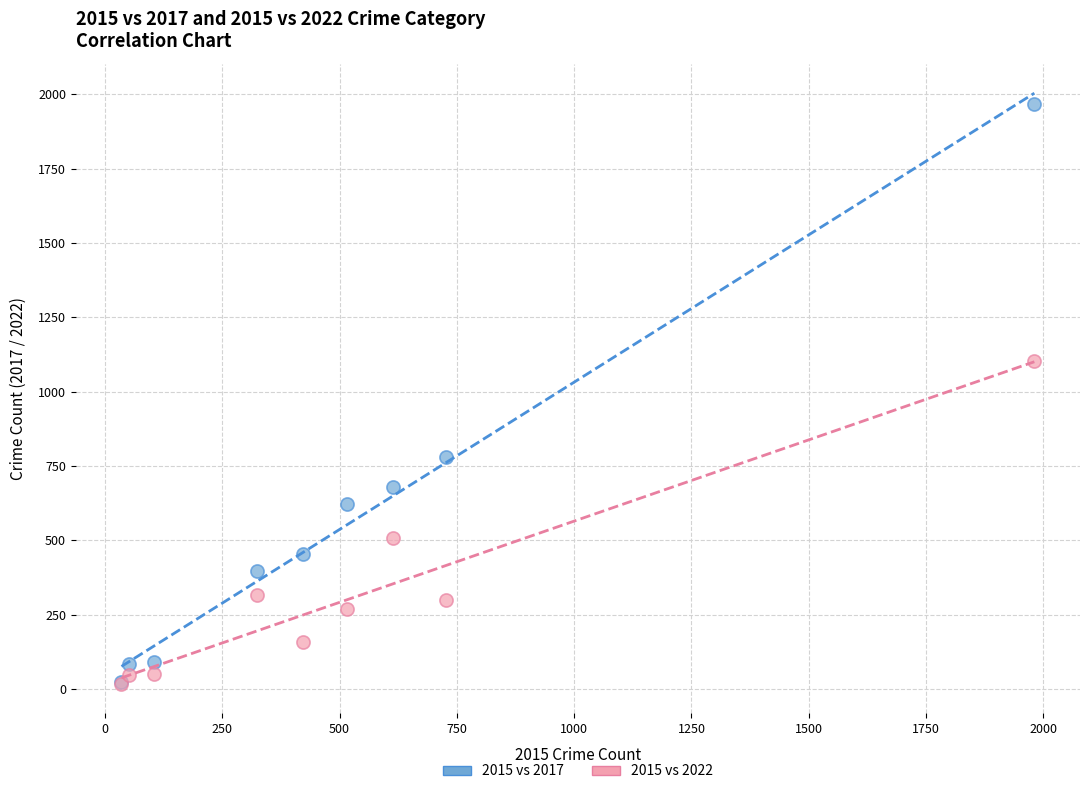

Across all series, what Y value is closest to 993?

1104